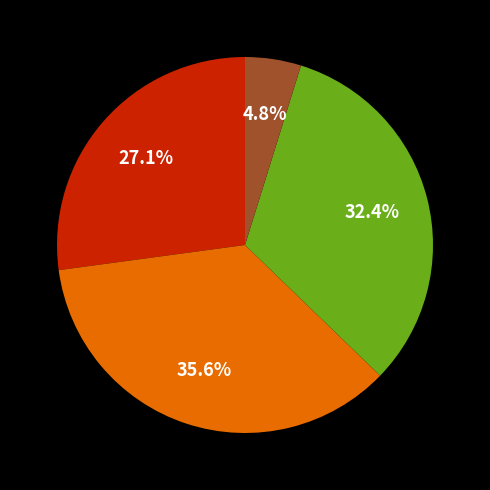

Does any single category account for the majority?

No